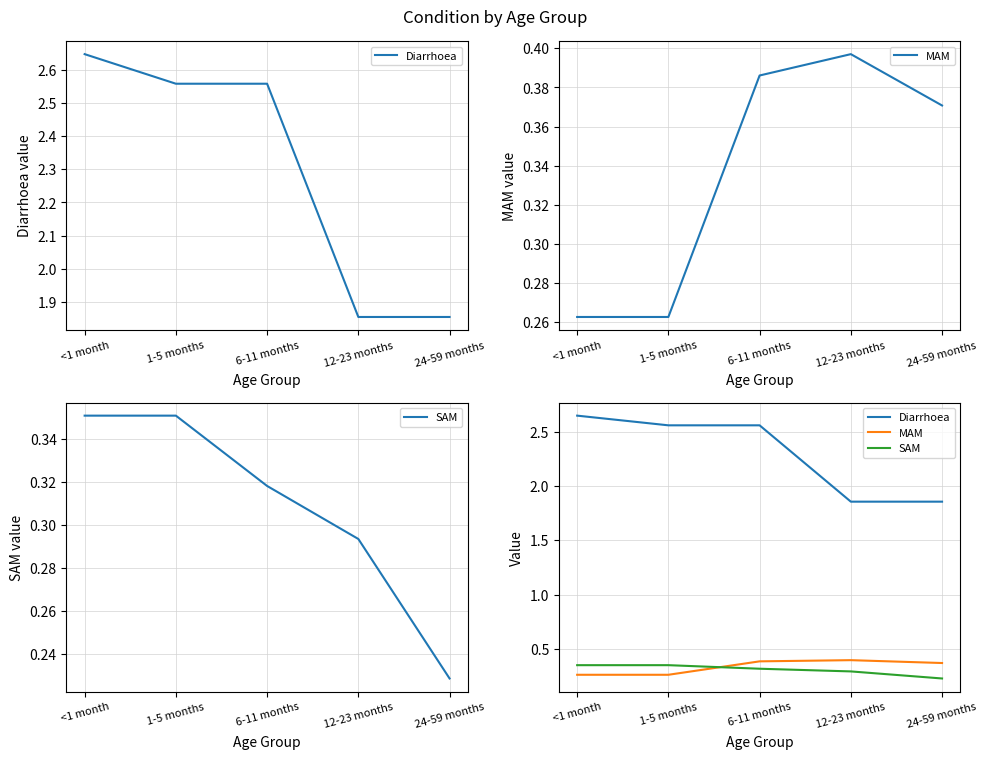

What position from the right is <1 month?

5